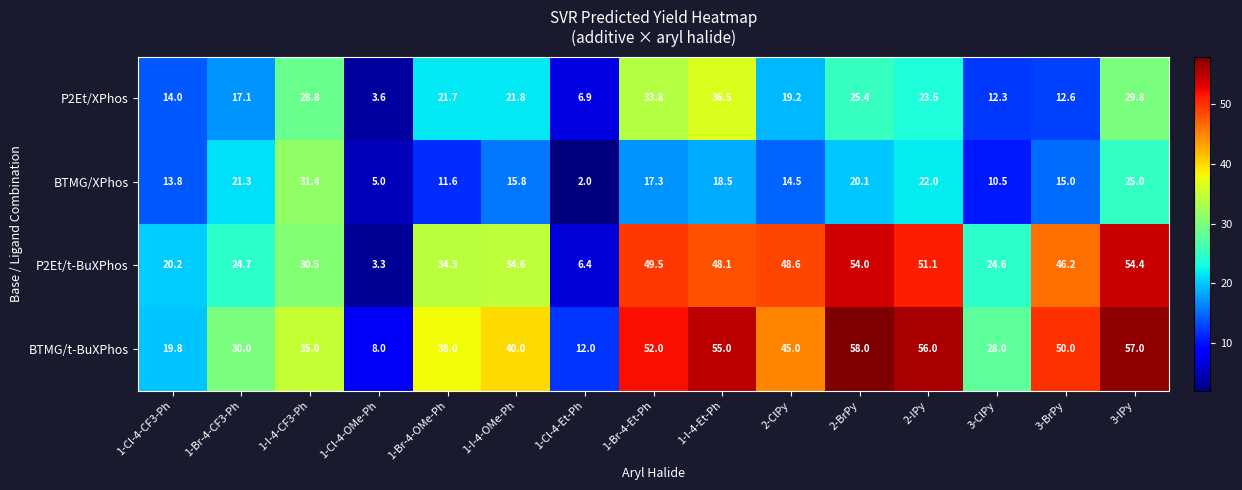

What is the sum of all BTMG/XPhos values?

243.8